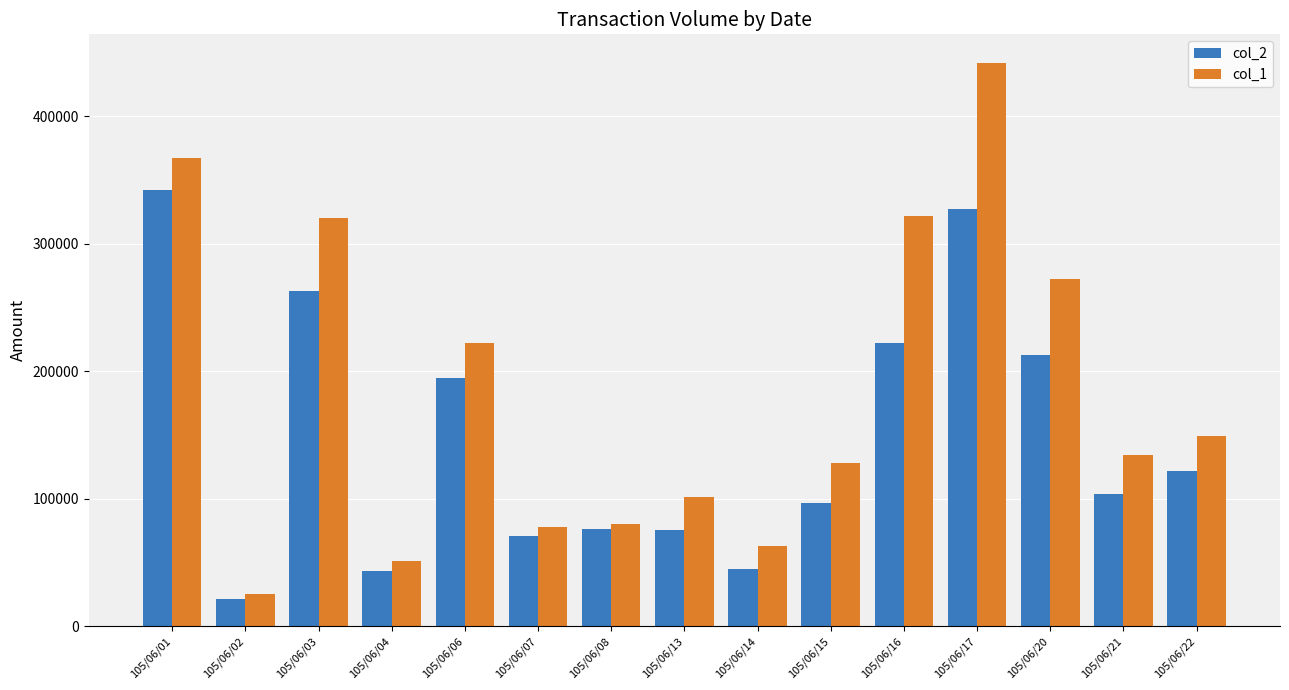

What is the spread (max minus min) of values at 105/06/22?

27140